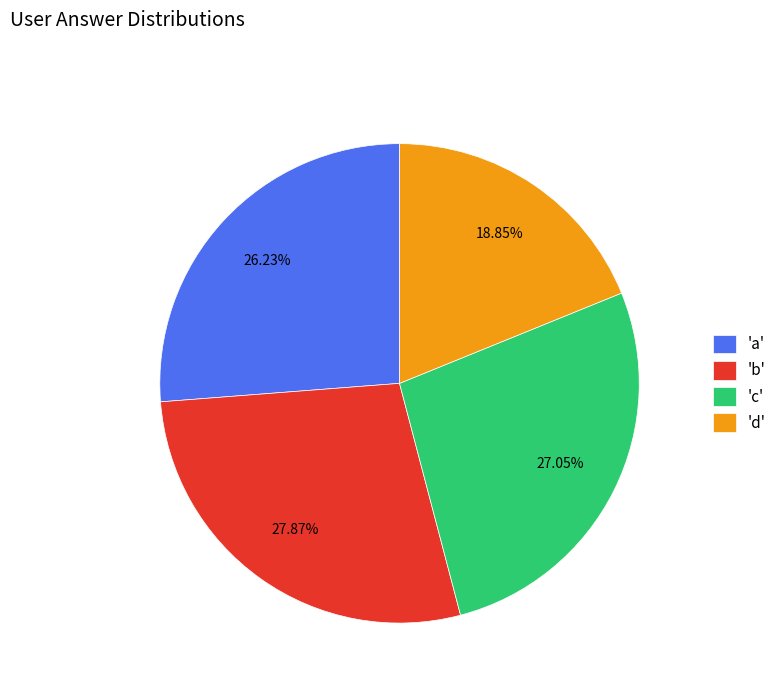

Combined, do 'c' and 'b' account for over 50%?

Yes